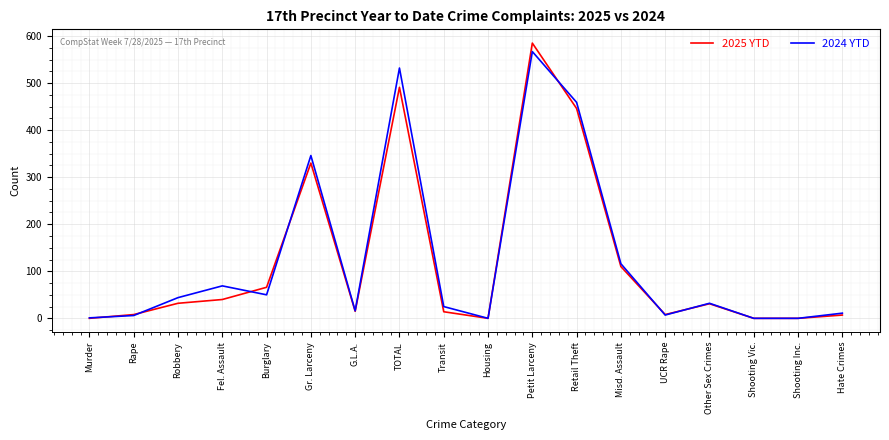

Where is the first local maximum for 2025 YTD?

Gr. Larceny